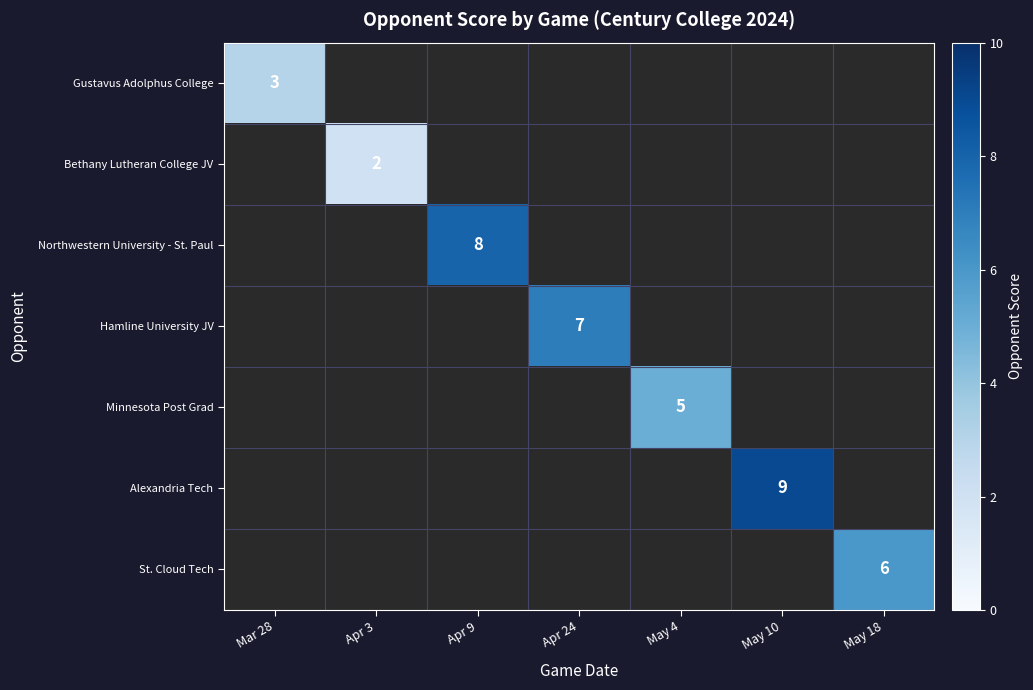

The Bethany Lutheran College JV series shows 2 at Apr 3. True or false?

True